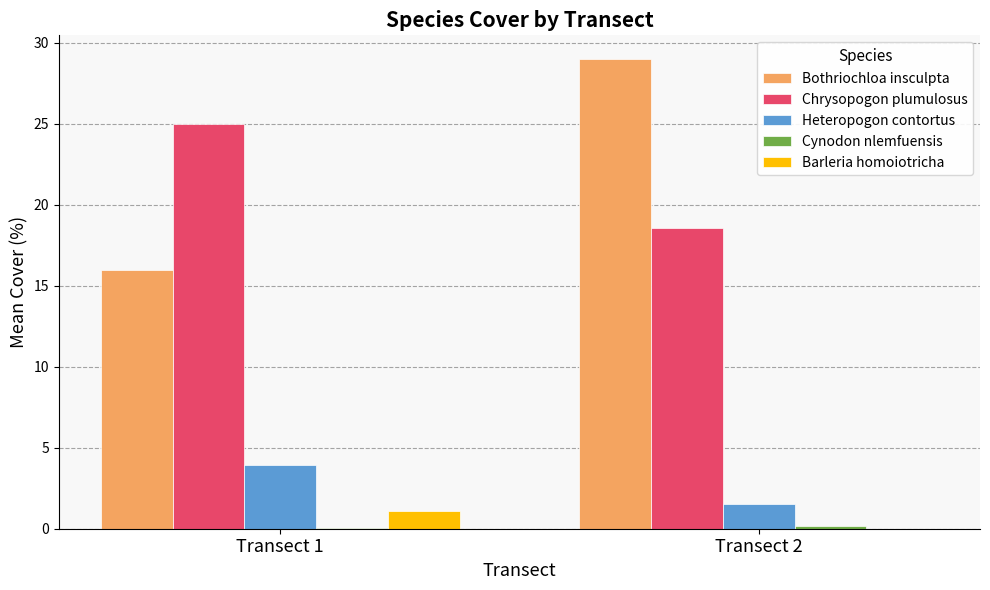

Which series has the largest range (max minus min)?

Bothriochloa insculpta